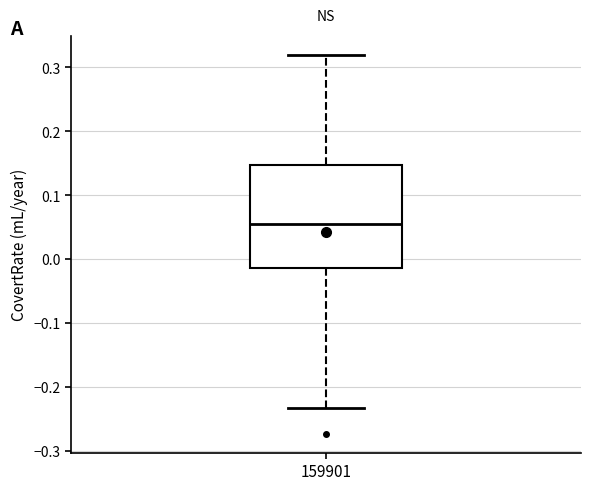

Where is the lower edge of the box at x = 159901 on the y-axis? The values are not printed on the chart, so give them approximately, as read against the axis.

-0.01